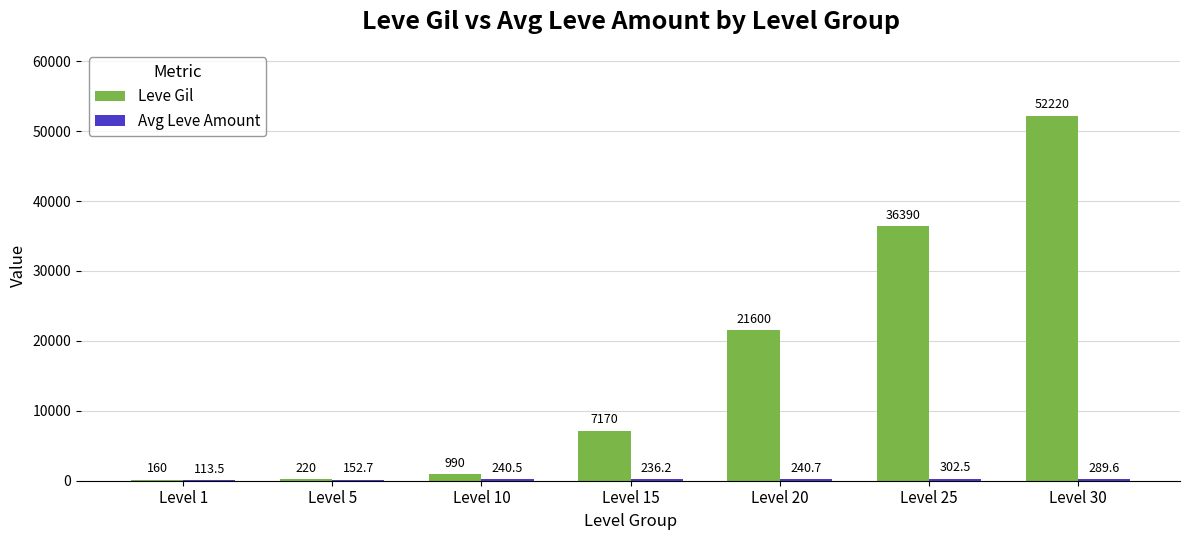

What is the average value of the Leve Gil series?

16964.3